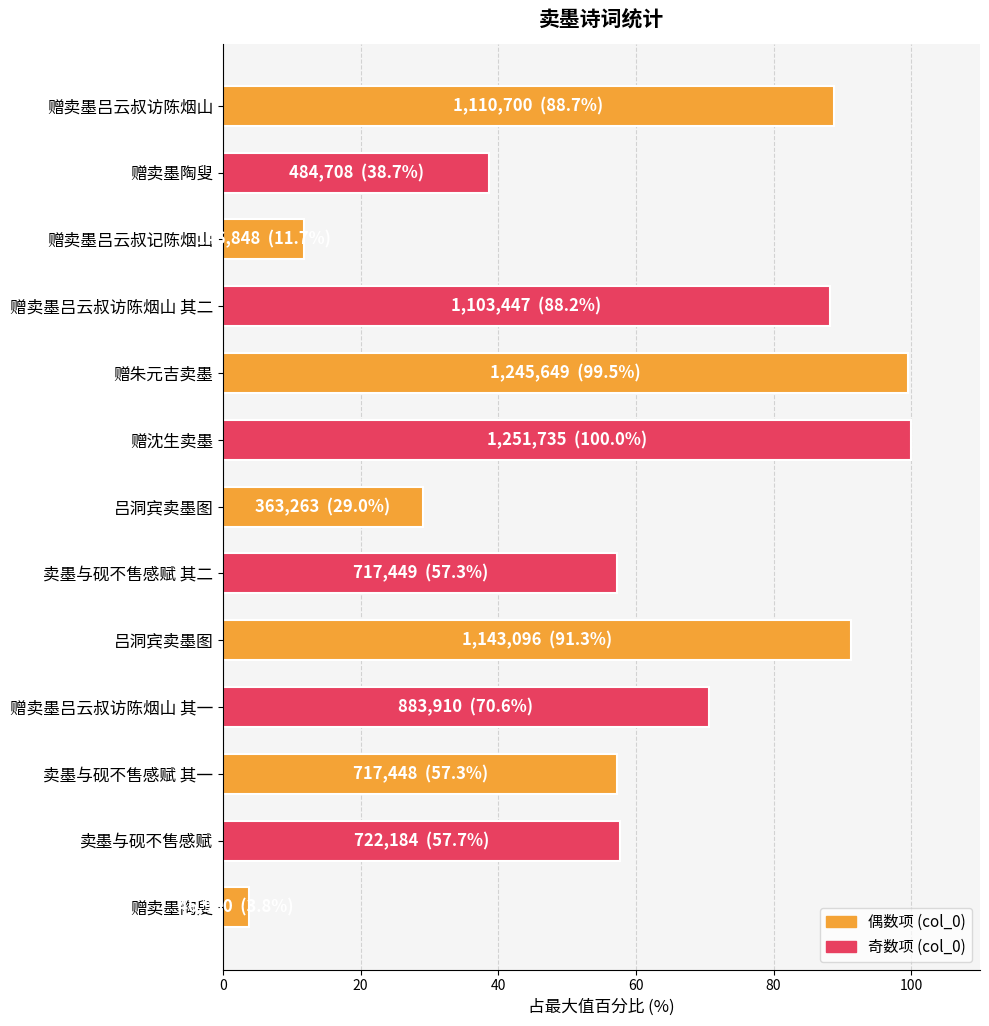

Count the number of data series in this chart.

1